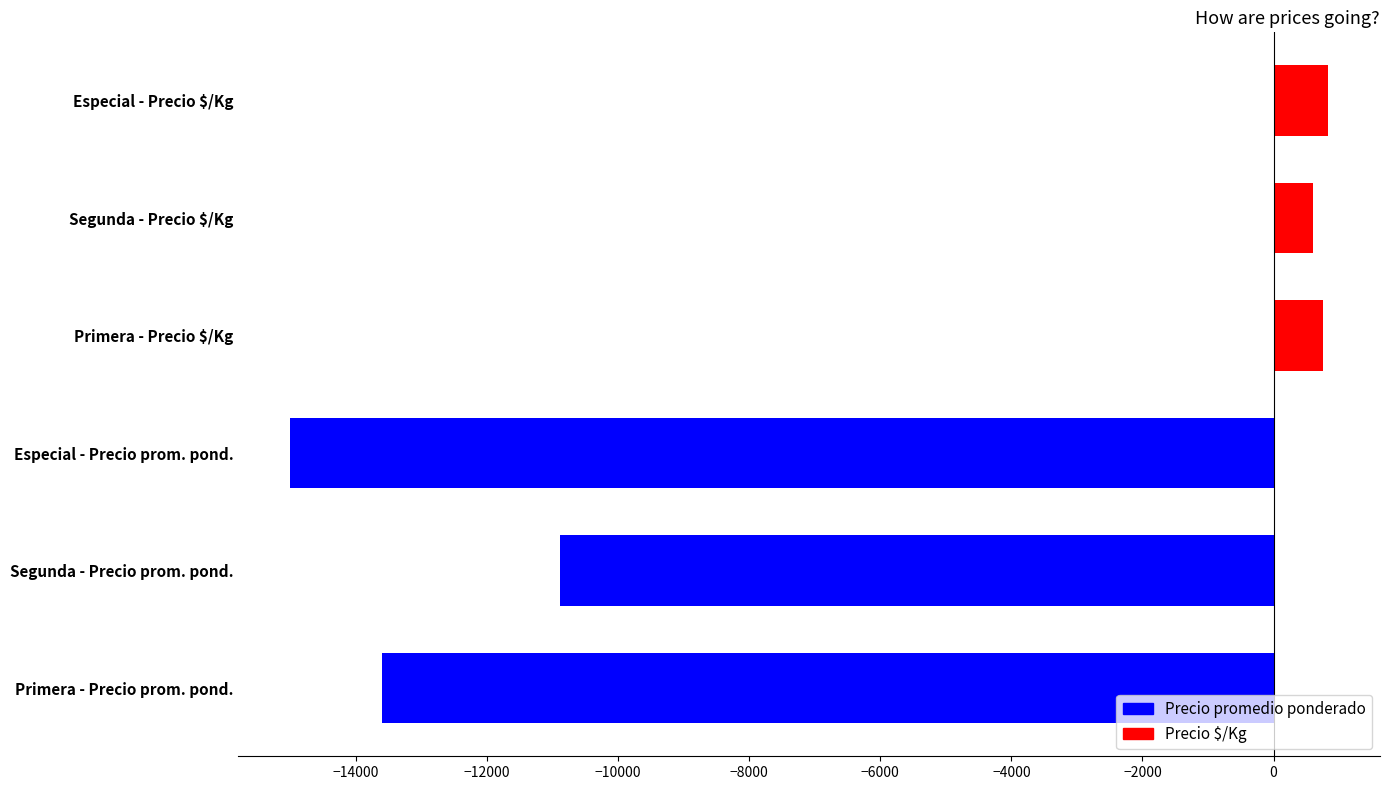

Reading bottom to top, transcribe all the data shown in this chart.

-13596	-10882	-15000	755	604	833